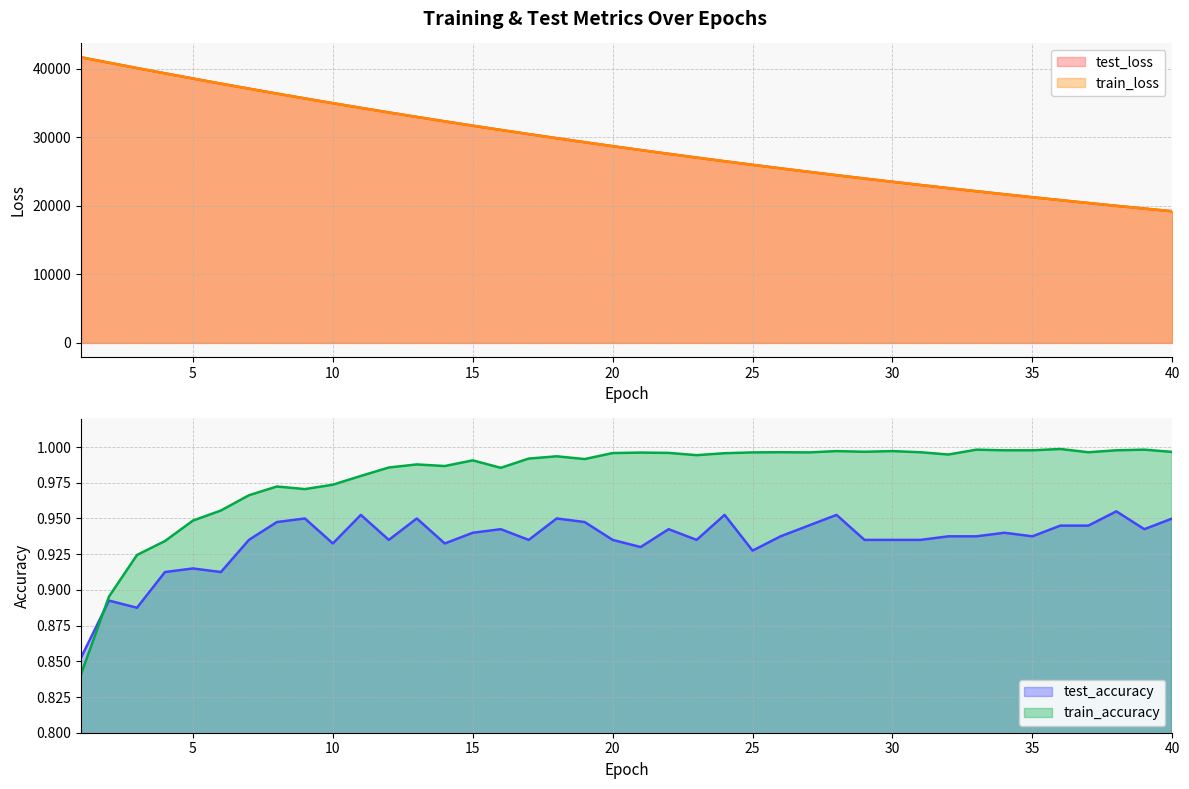

How many values in the train_loss series are below 28713?

20